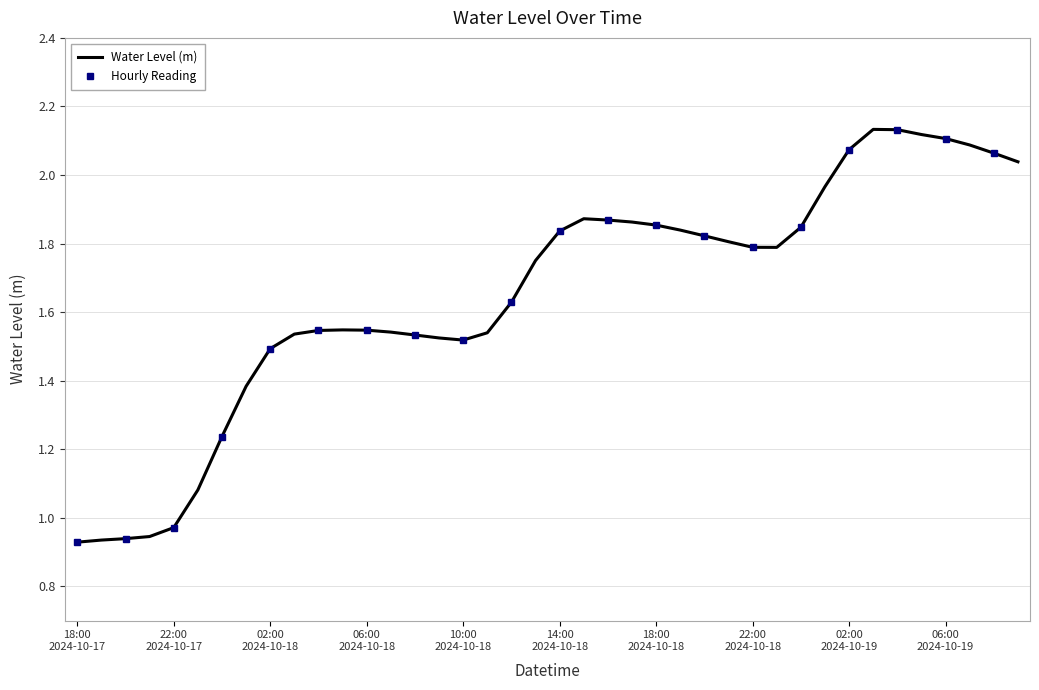

How many lines are shown in the chart?

1